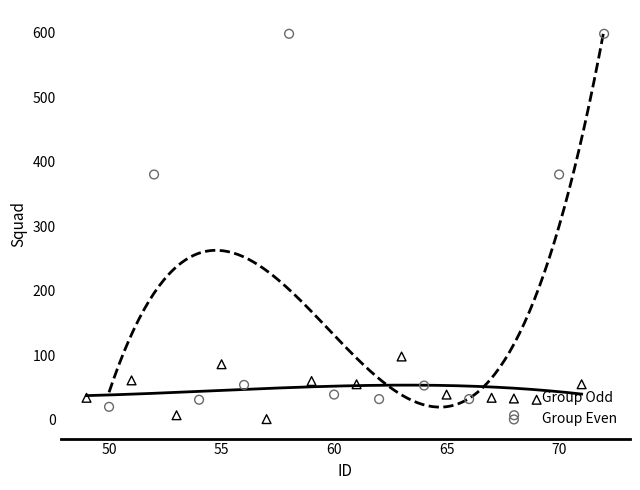

Which series reaches the maximum Y coordinate?

Group Even